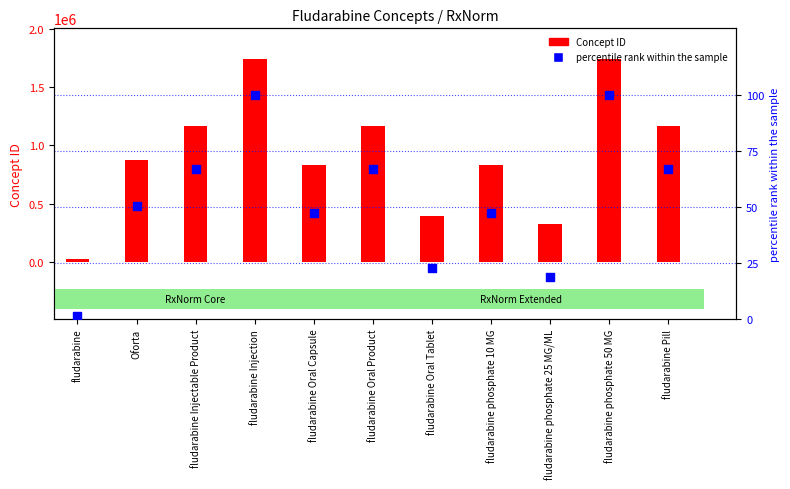

Which series contains the lowest Y value?

percentile rank within the sample